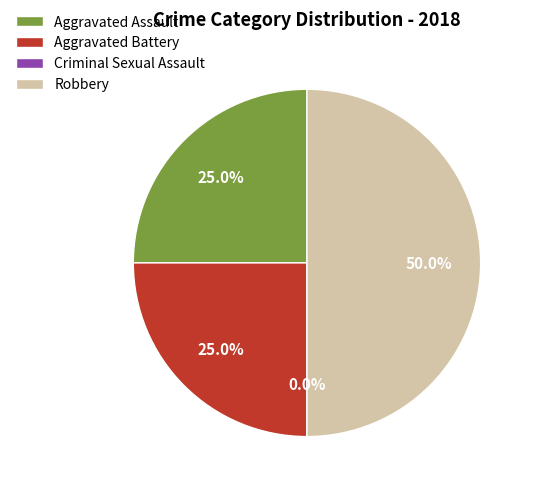

Rank the categories by value from lowest to highest.

Criminal Sexual Assault, Aggravated Assault, Aggravated Battery, Robbery